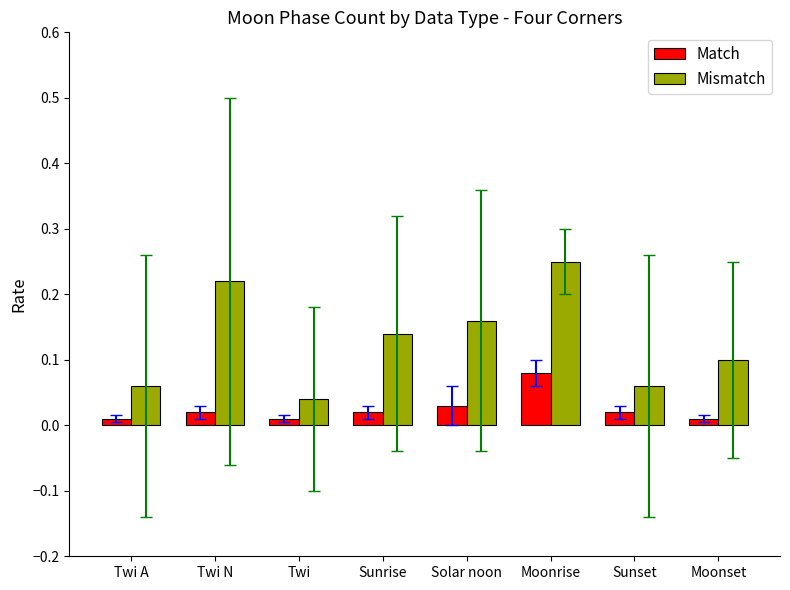

At which category does the chart reach its peak across all series?

Moonrise